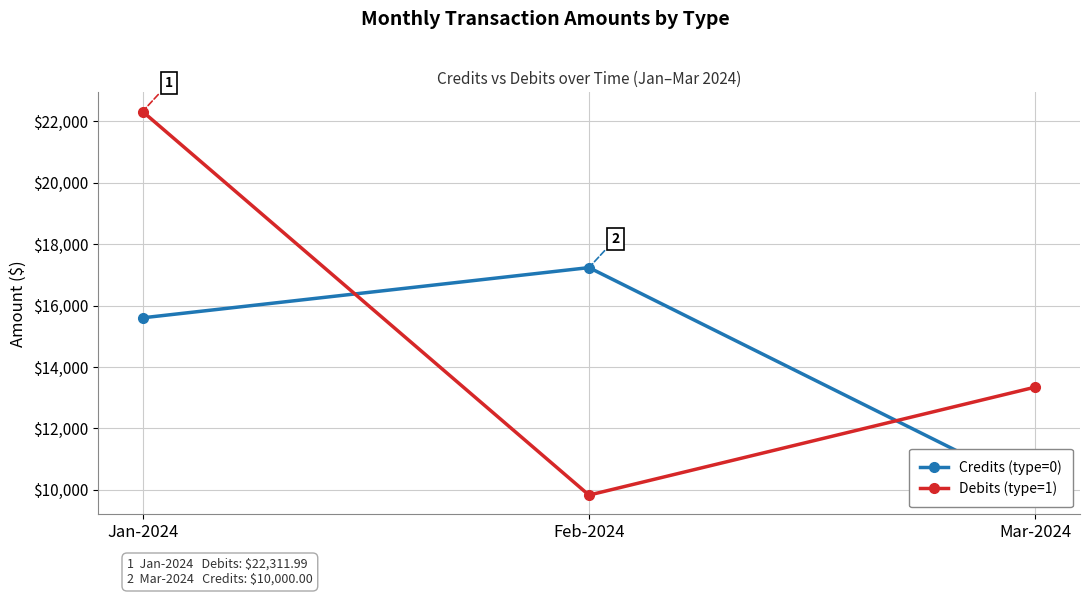

What is the label of the 2nd point from the right?

Feb-2024